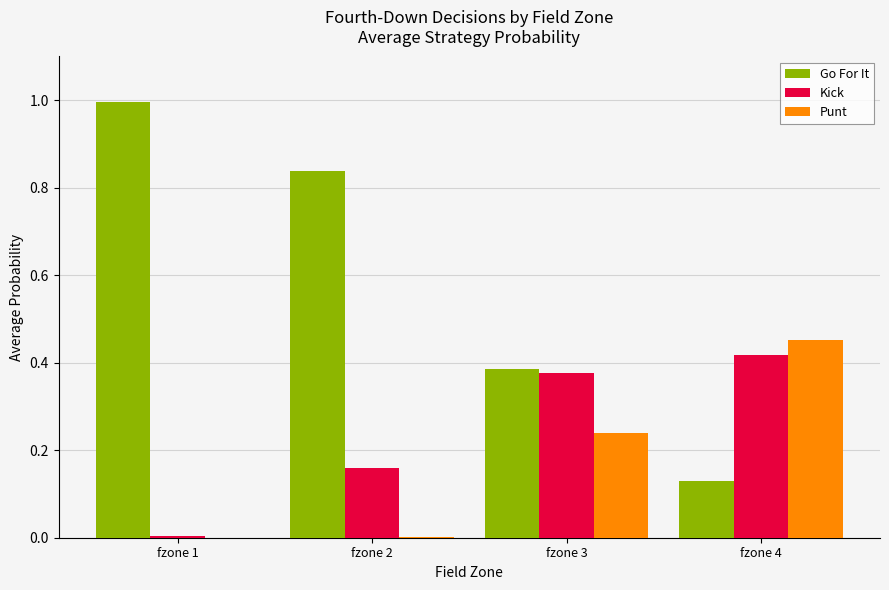

Between fzone 1 and fzone 4, which series saw the biggest shift?

Go For It